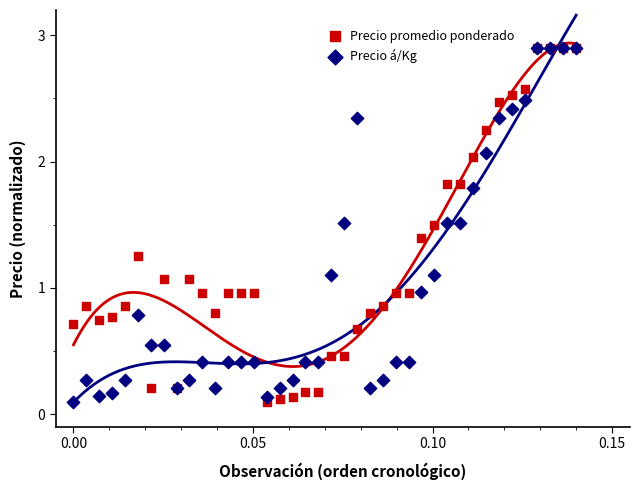

Which series reaches the minimum Y coordinate?

Precio promedio ponderado